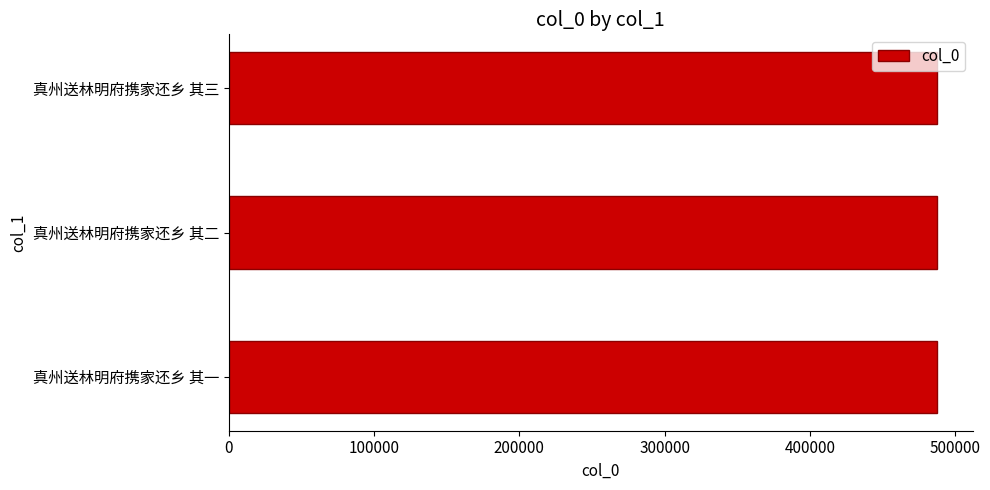

The chart shows a value of 255404 at 真州送林明府携家还乡 其三. True or false?

False